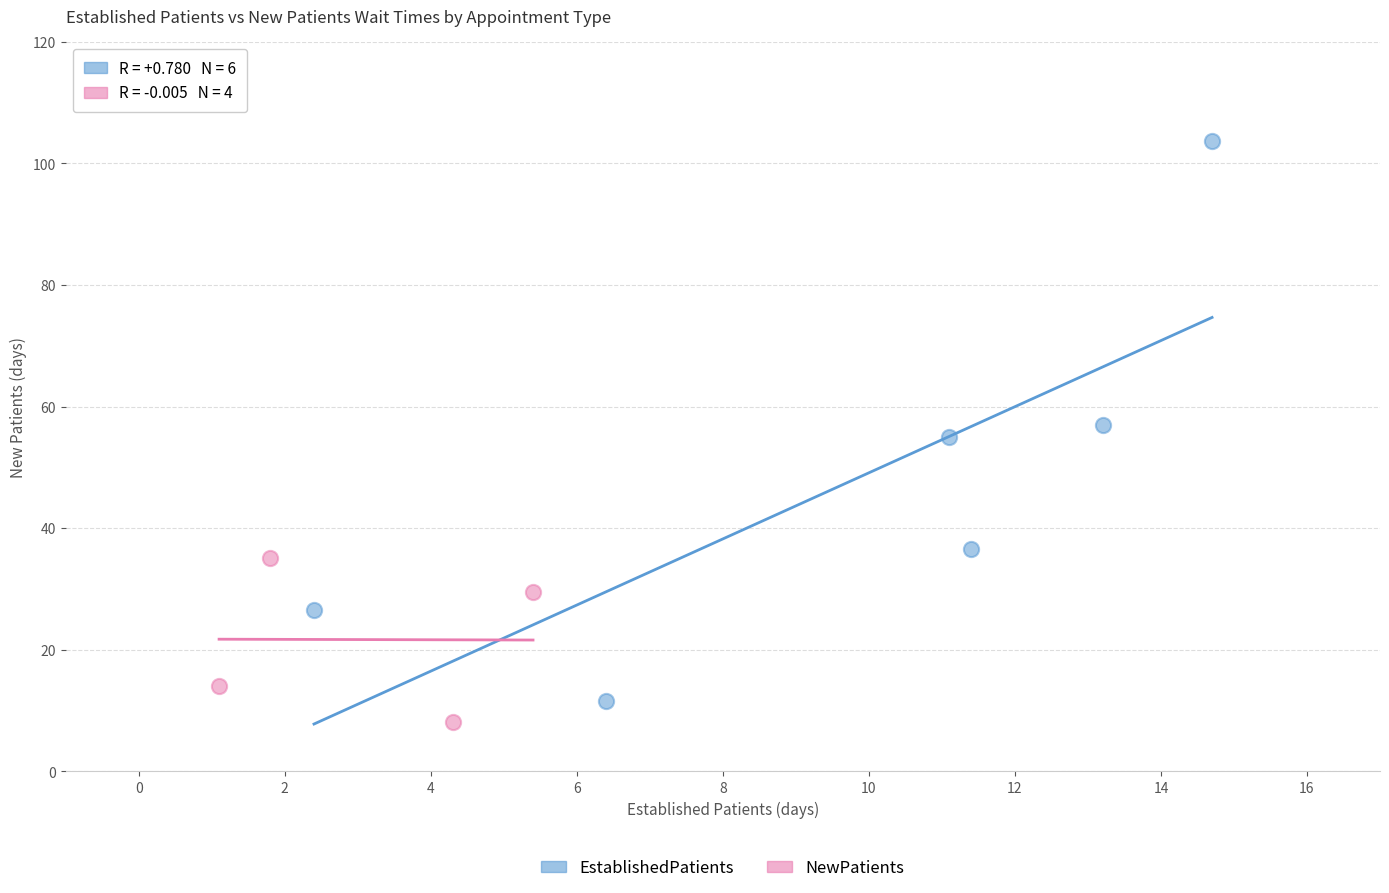

Which series reaches the maximum Y coordinate?

EstablishedPatients